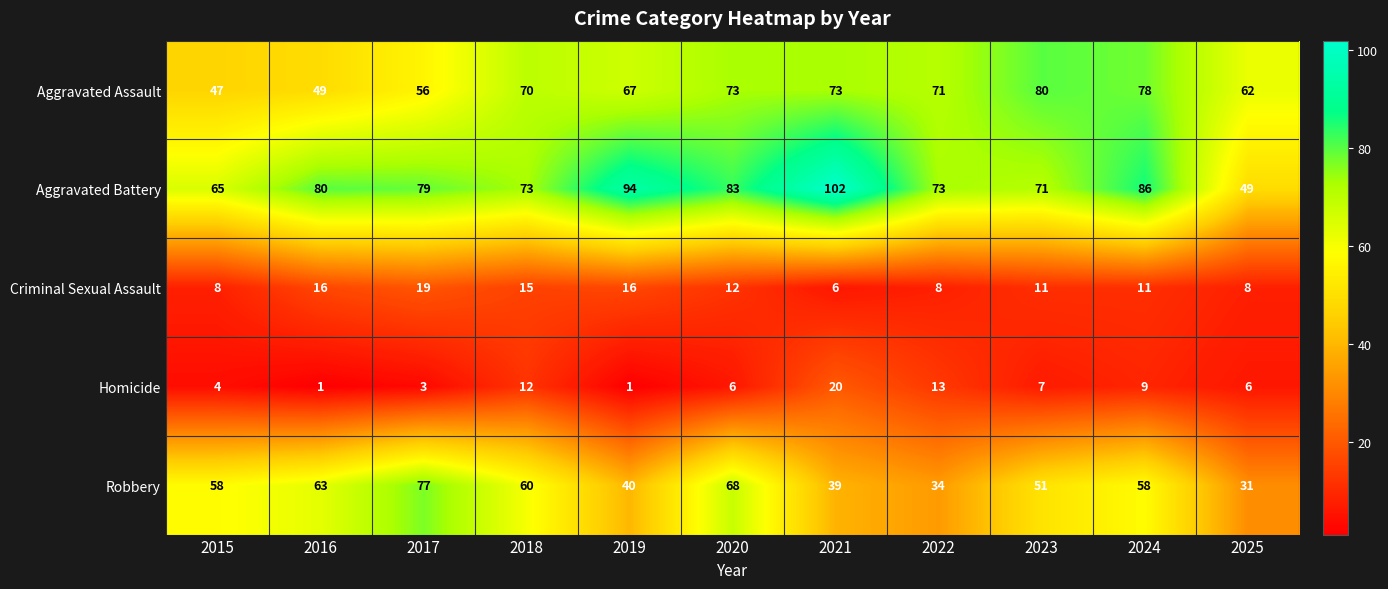

The value of Homicide at 2018 is 8. True or false?

False